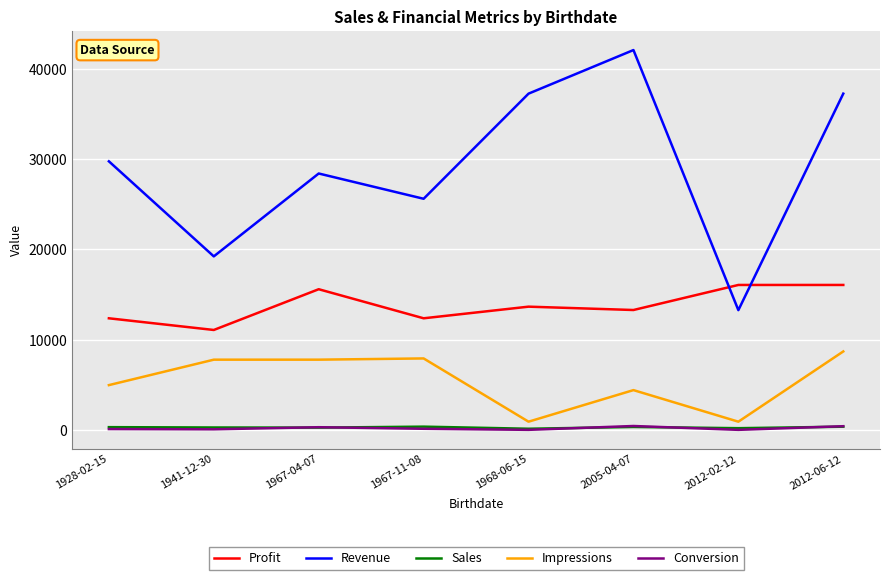

True or false: Revenue has a value of 75494.4 at 2005-04-07.

False